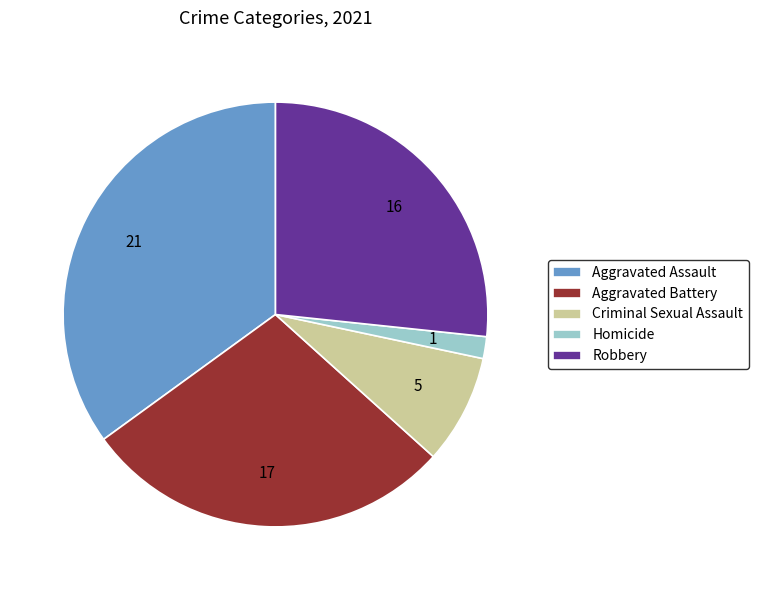

True or false: Aggravated Assault accounts for 35% of the total.

True